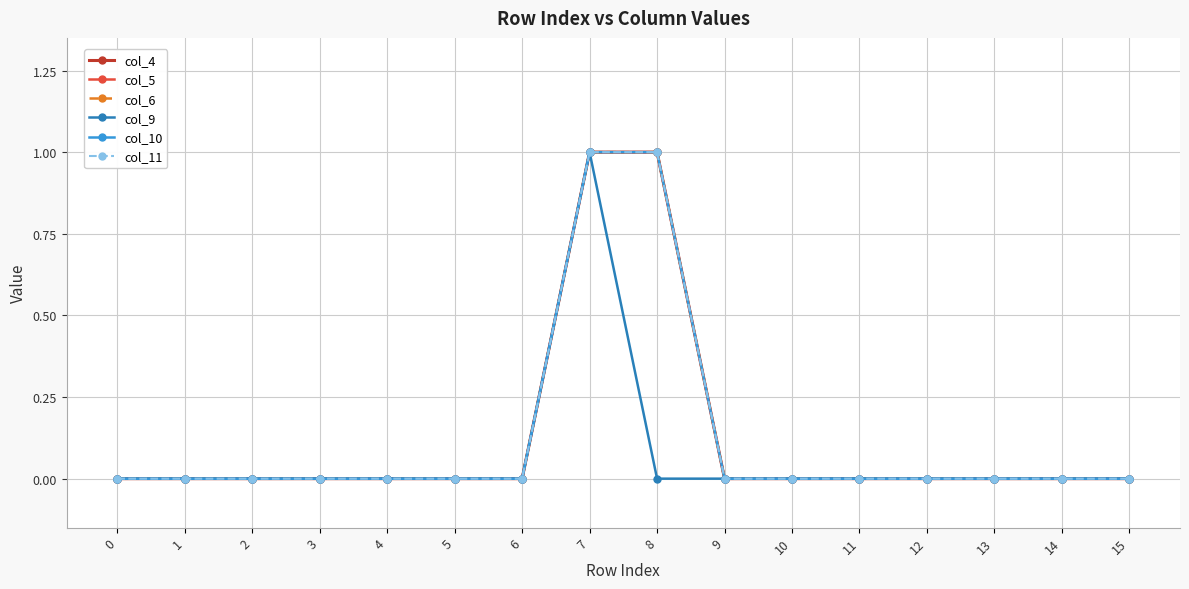

Does the chart have visible grid lines?

Yes